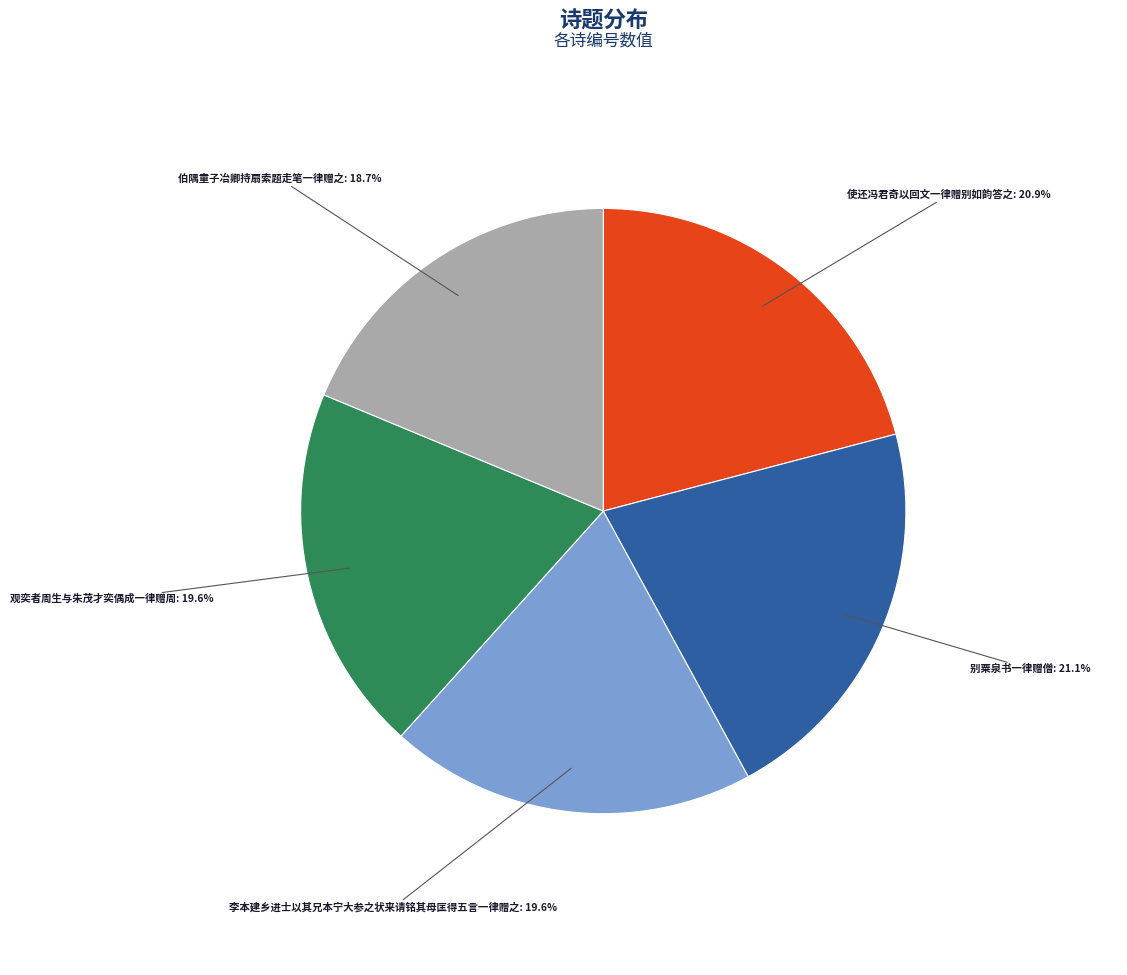

Does any single category account for the majority?

No